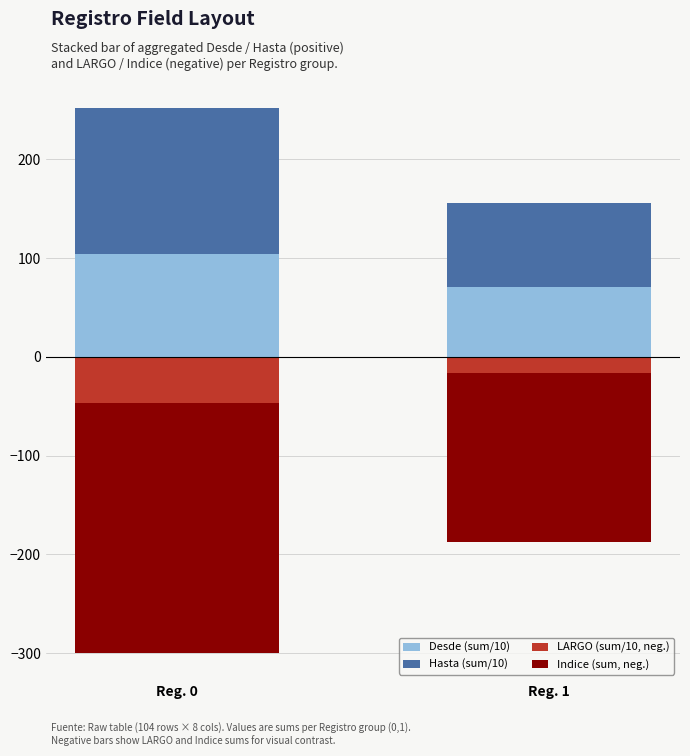

What is the value of the LARGO (sum/10, neg.) bar at the 2nd from the left?

-16.3